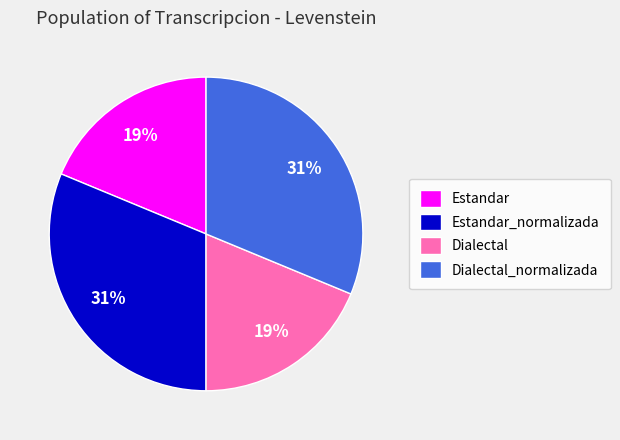

Is the sum of Estandar and Dialectal greater than half?

No